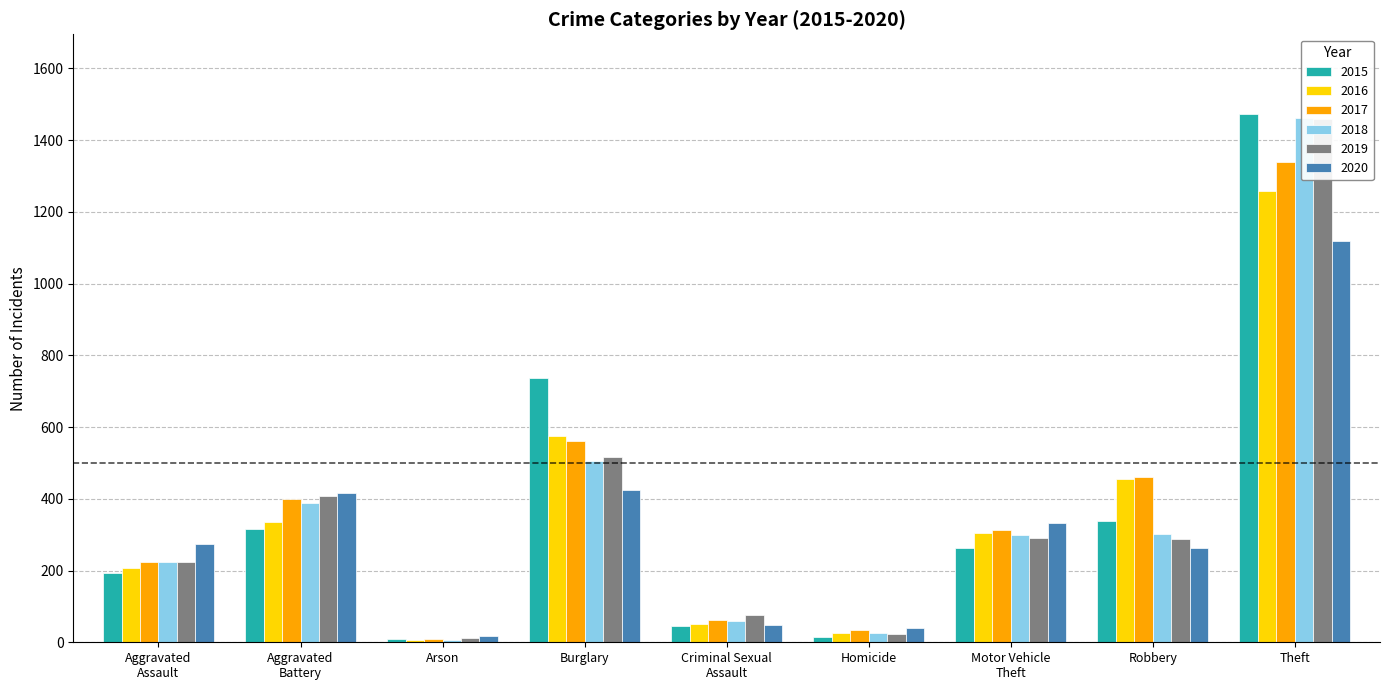

At how many categories does at least one series exceed 980?

1